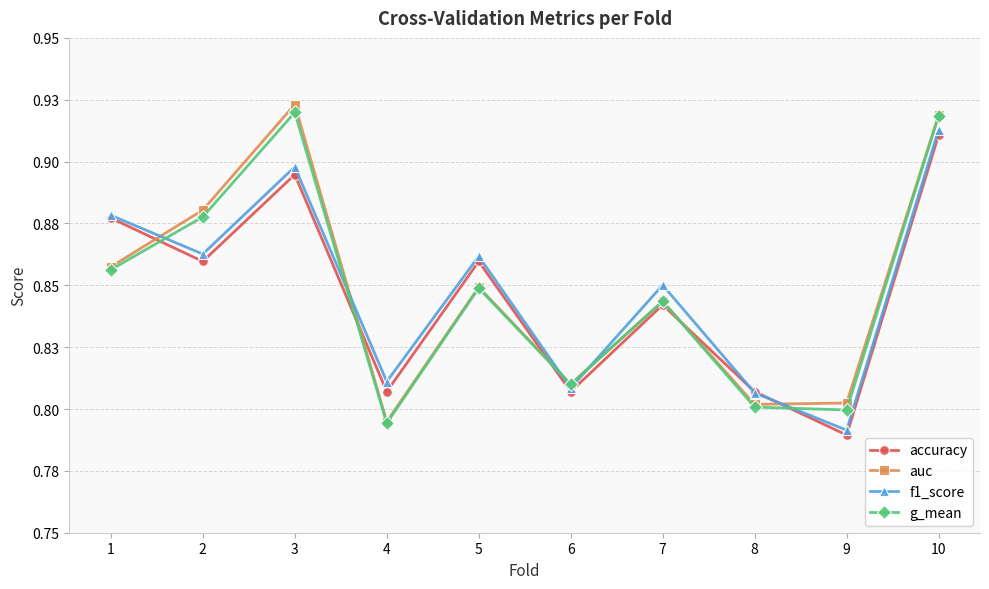

Count the auc values in the range 0 to 1.

10